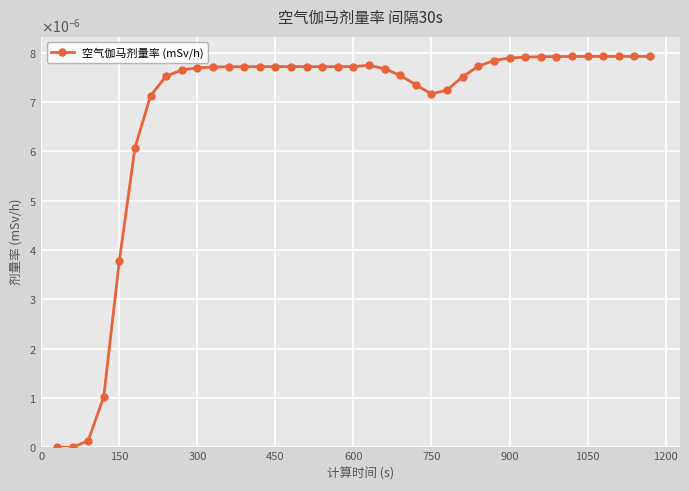

Is this an area chart (filled region under the line)?

No